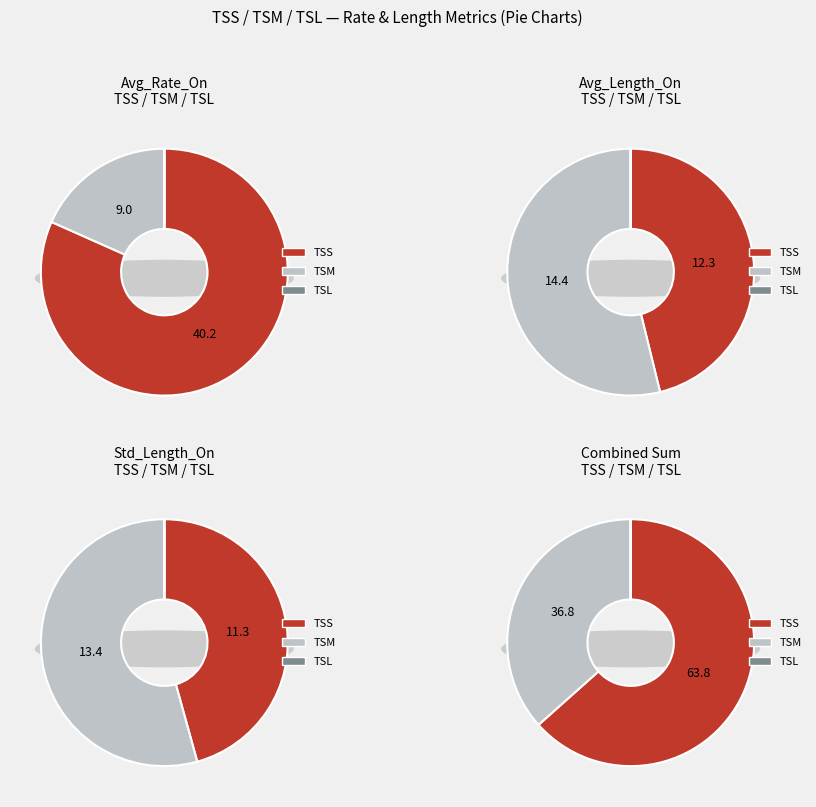

Is TSL the majority of the pie?

No